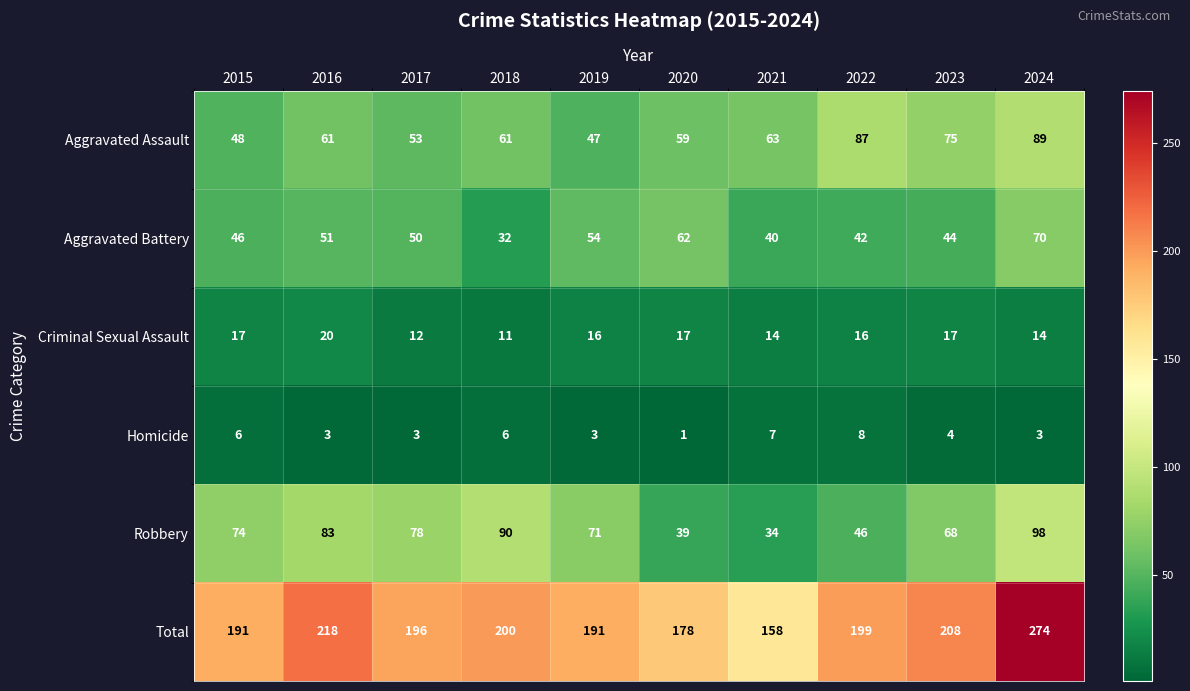

Which series has the largest total across all categories?

Total